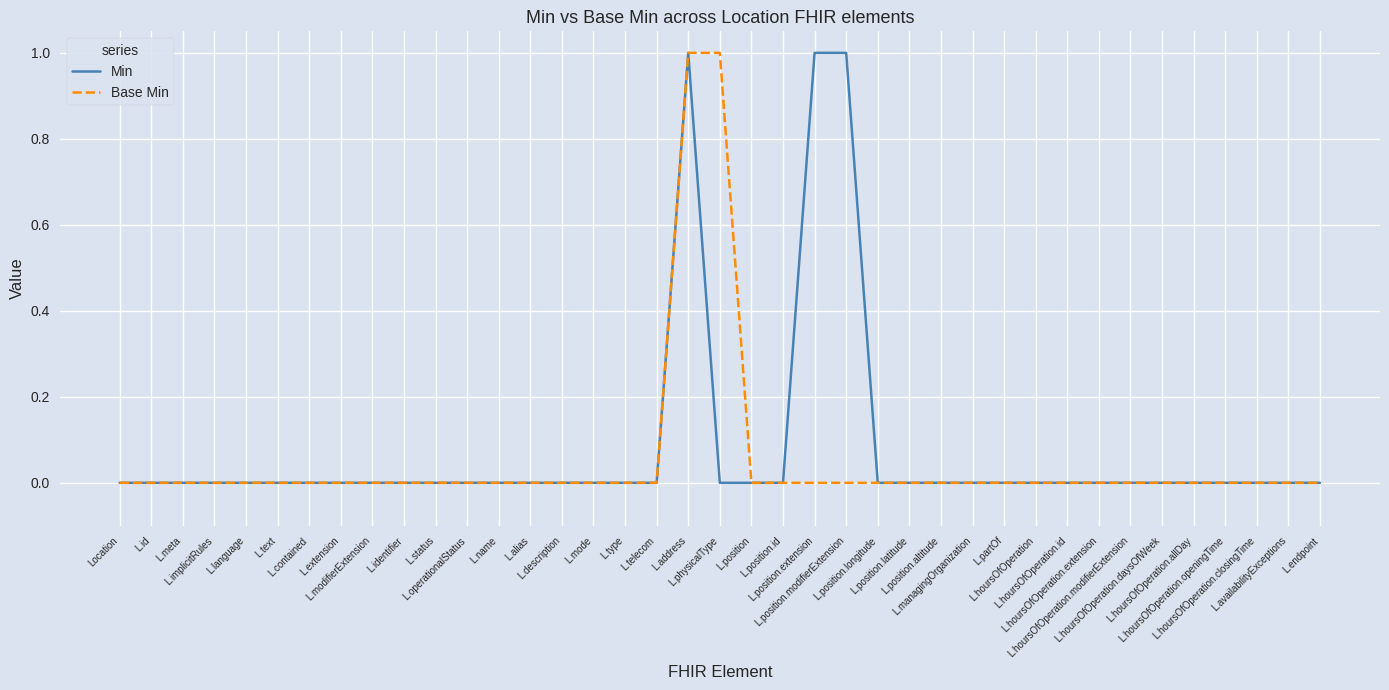

What is the difference between the second highest and second lowest values in the Min series?

1